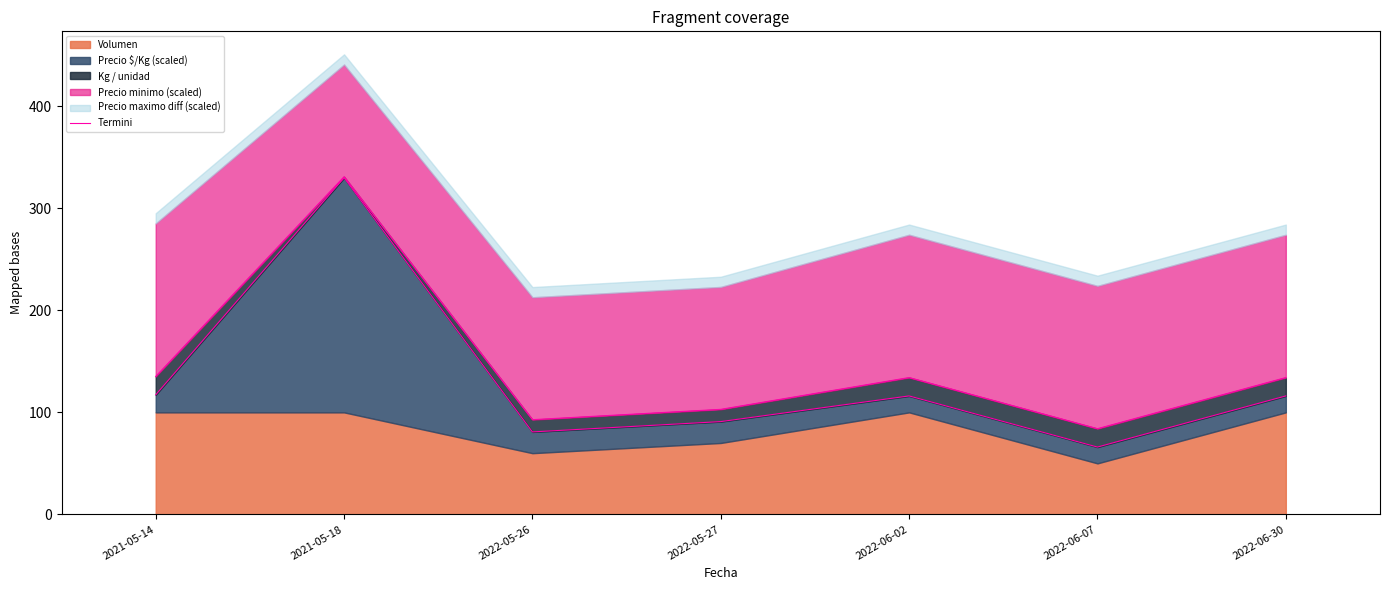

What is the label of the 4th point from the left?

2022-05-27